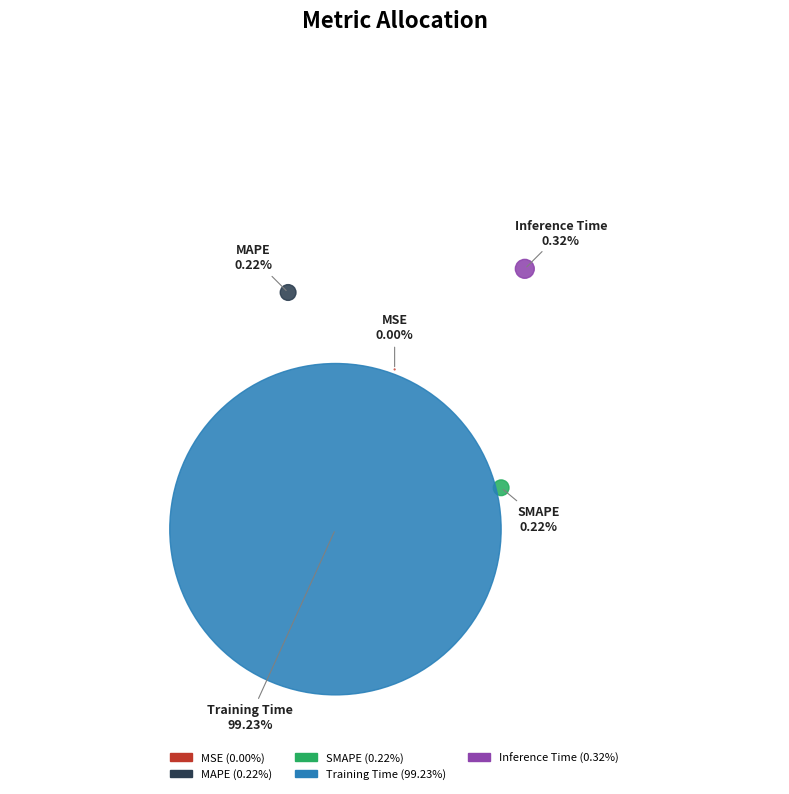

Between MAPE and MSE, which is larger?

MAPE